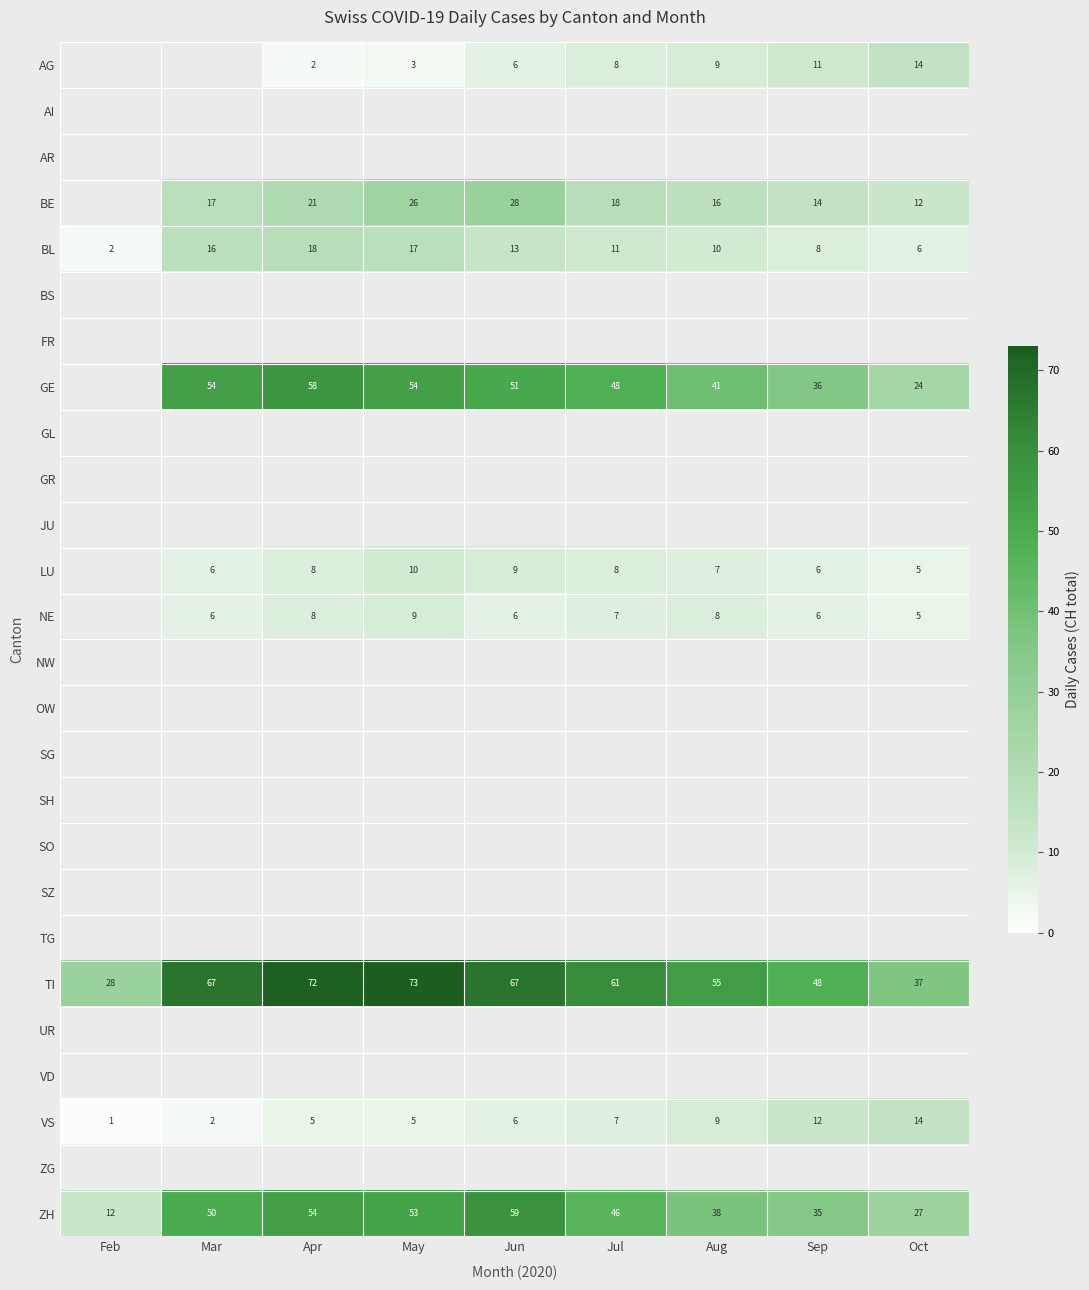

What is the maximum value shown in the chart?

73.0